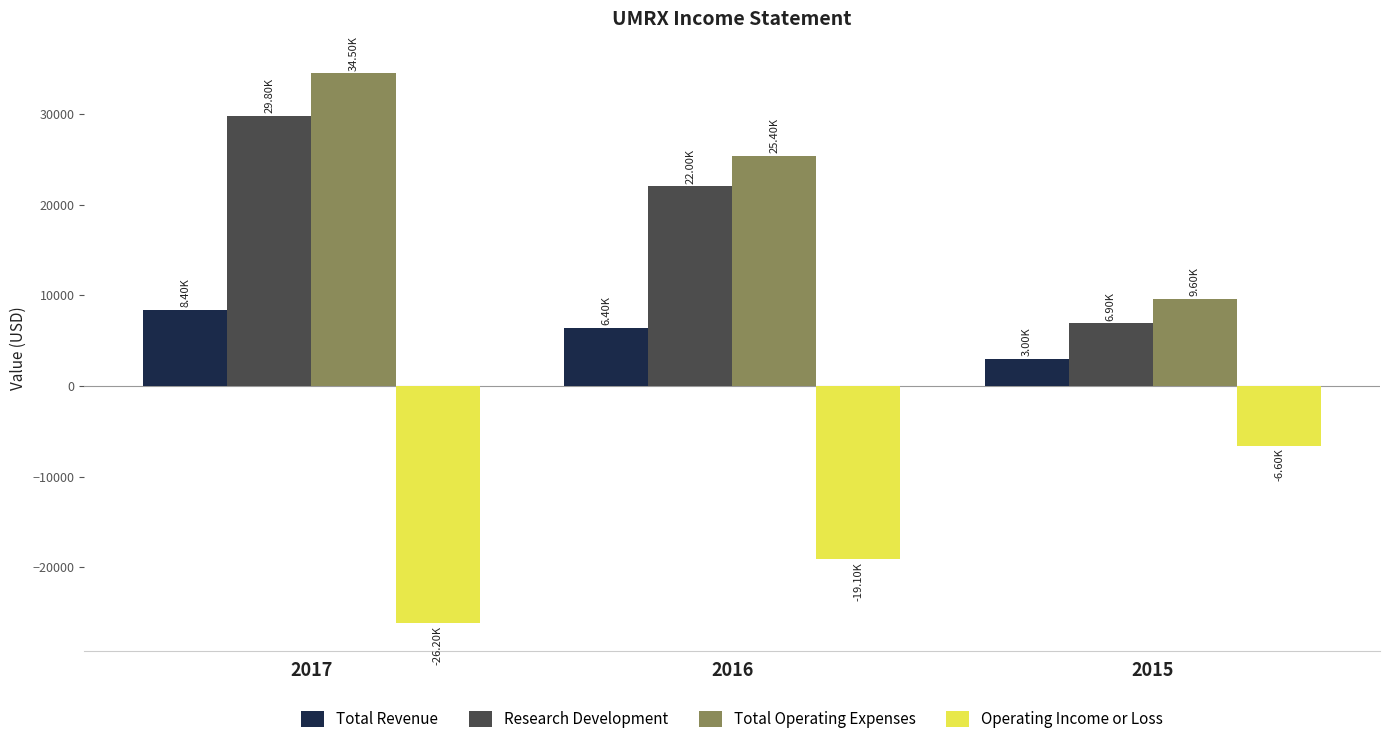

List the series in order of their peak value, highest first.

Total Operating Expenses, Research Development, Total Revenue, Operating Income or Loss